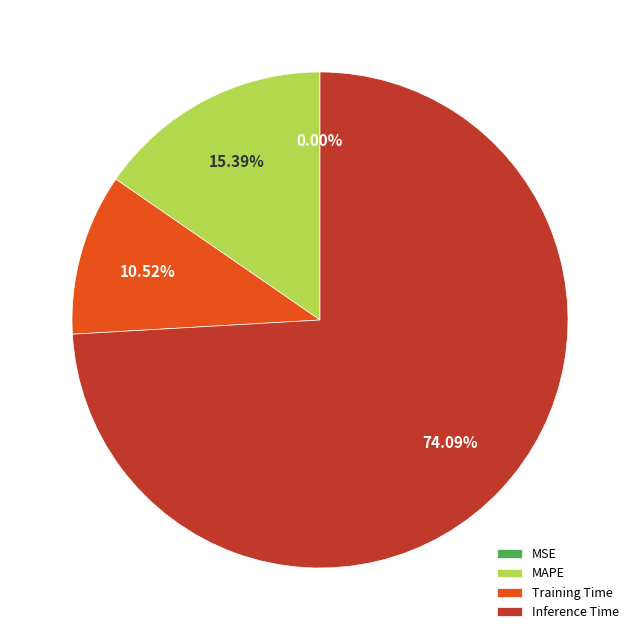

Which has a higher value, Inference Time or Training Time?

Inference Time